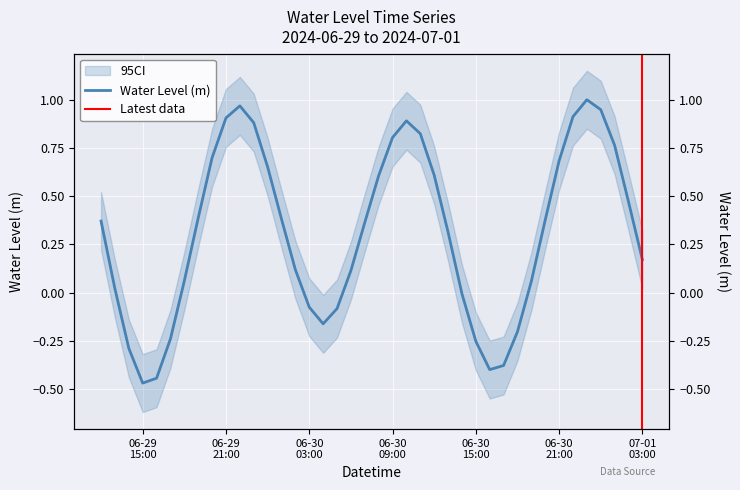

Reading left to right, extract all data points from this chart.

0.4	0.0	-0.3	-0.5	-0.4	-0.2	0.1	0.4	0.7	0.9	1.0	0.9	0.7	0.4	0.1	-0.1	-0.2	-0.1	0.1	0.4	0.6	0.8	0.9	0.8	0.6	0.3	-0.0	-0.3	-0.4	-0.4	-0.2	0.1	0.4	0.7	0.9	1.0	0.9	0.8	0.5	0.2